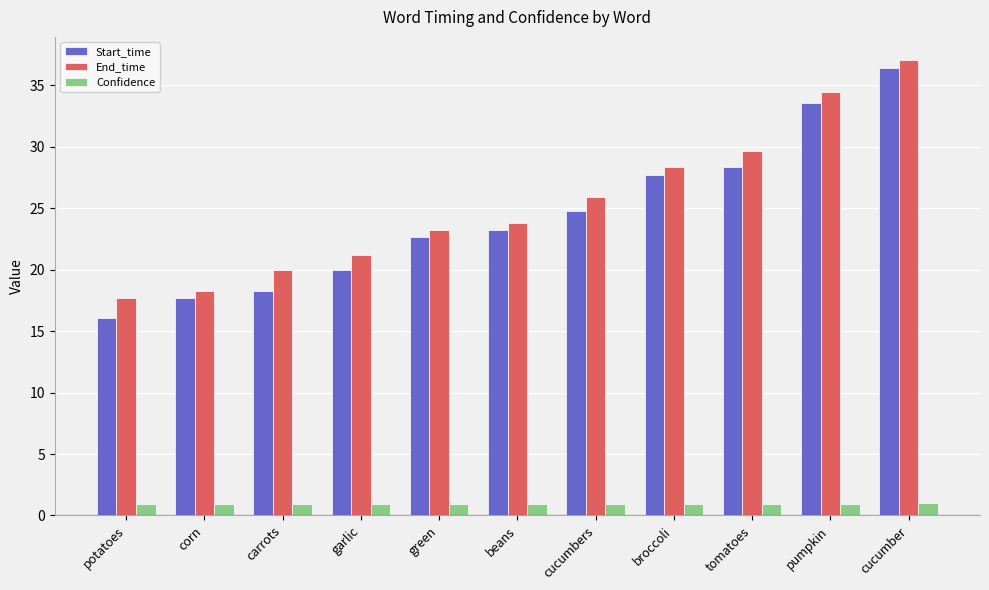

What is the difference between the highest and lowest values at pumpkin?

33.5